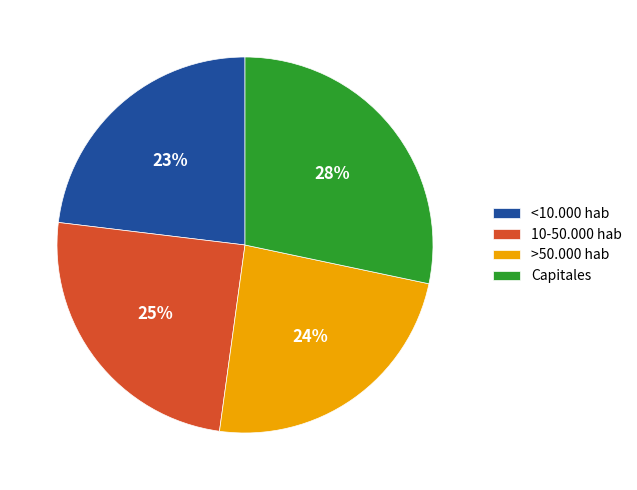

How many segments does this pie chart have?

4